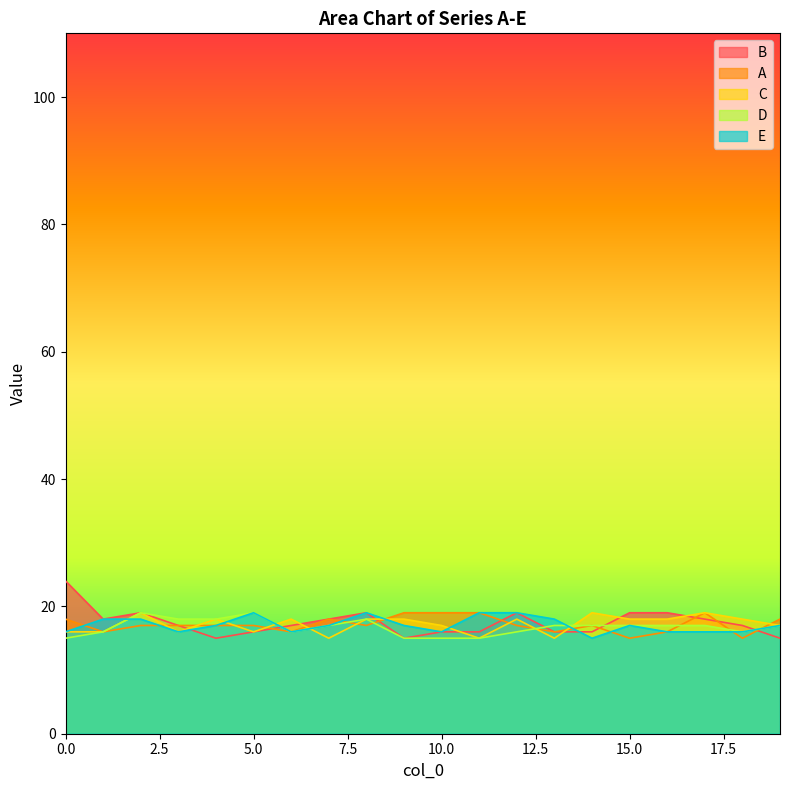

Is it true that D equals 26 at 3?

False